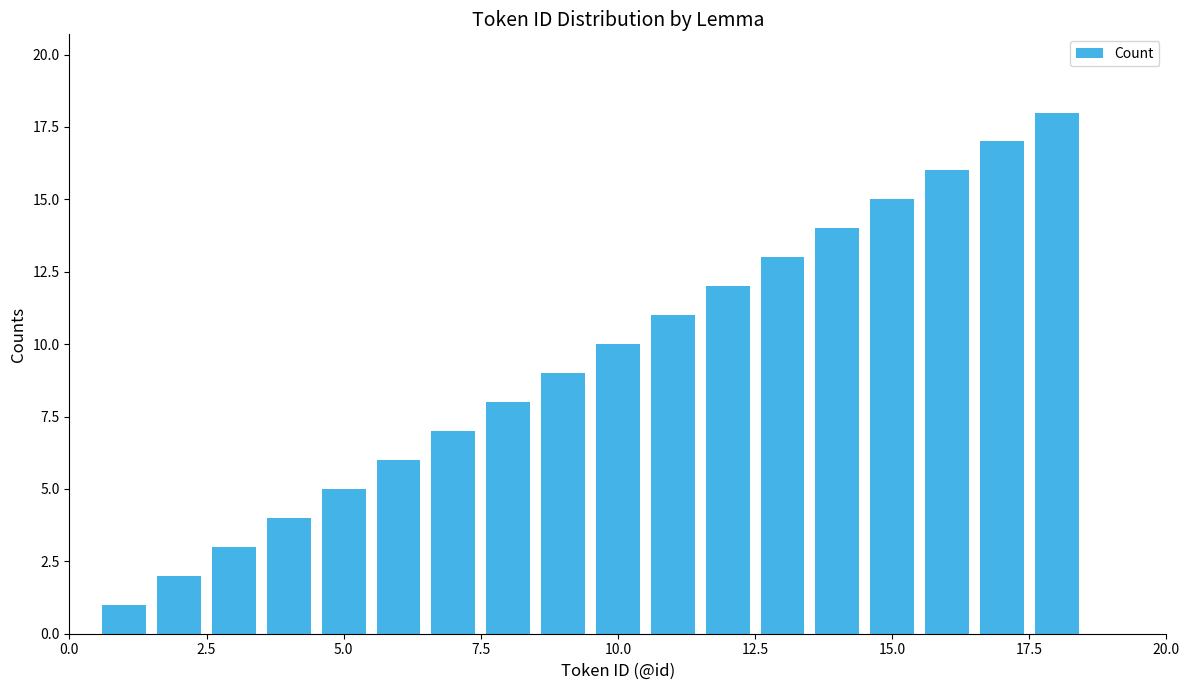

What is the value of the 14th bar from the left?

14